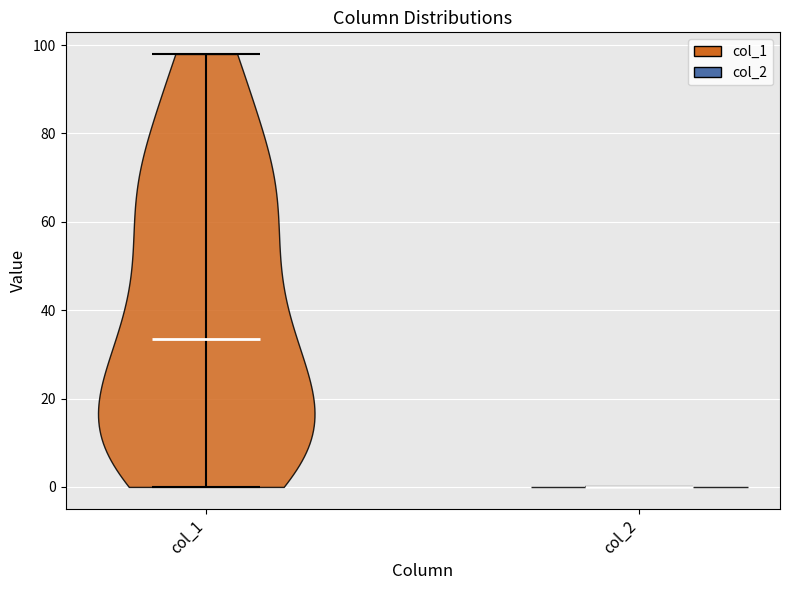

Which violin has the highest median line?

col_1